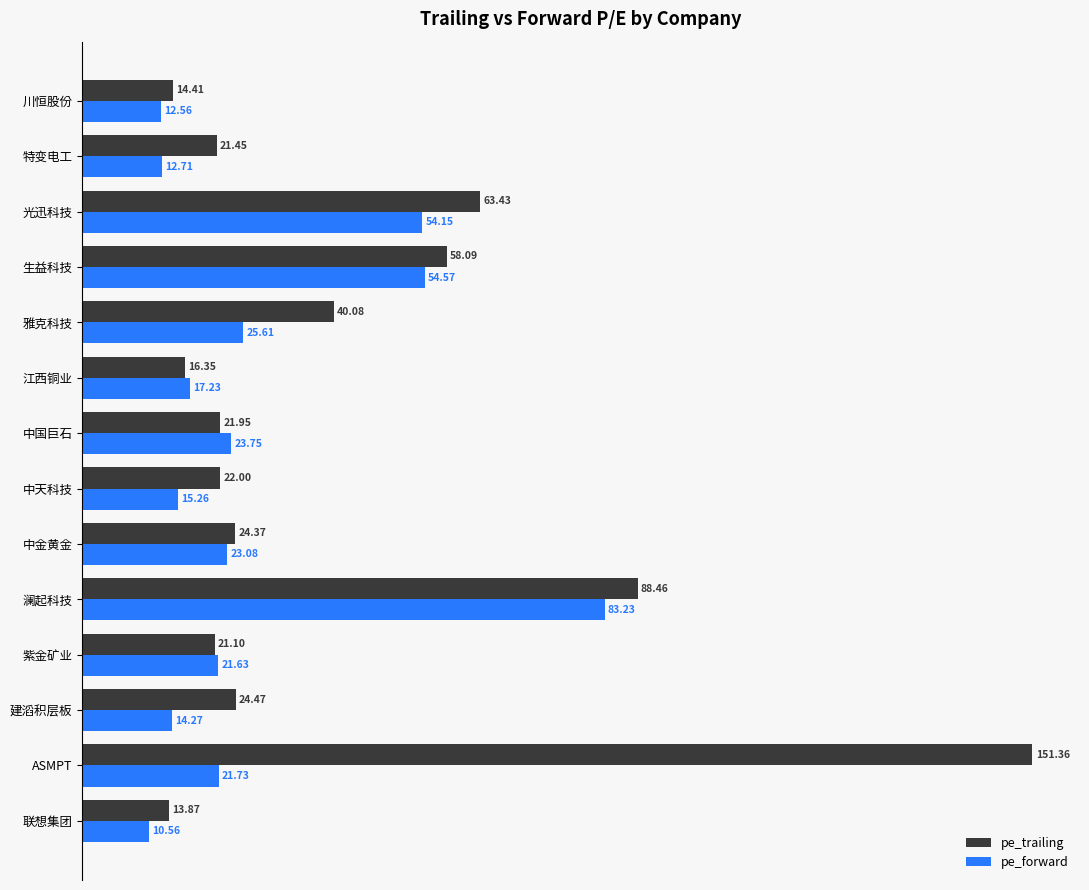

Which series has the widest spread of values?

pe_trailing